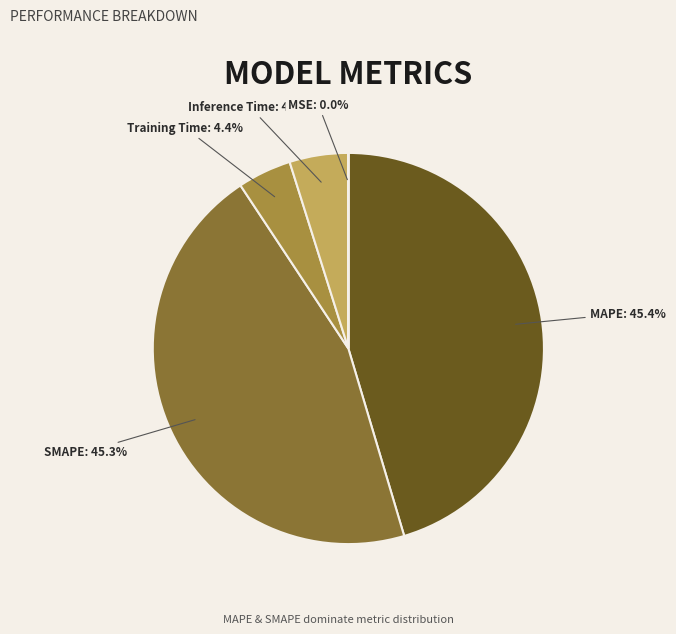

To the nearest percent, what is the difference between the MAPE and Training Time slice percentages?

41%